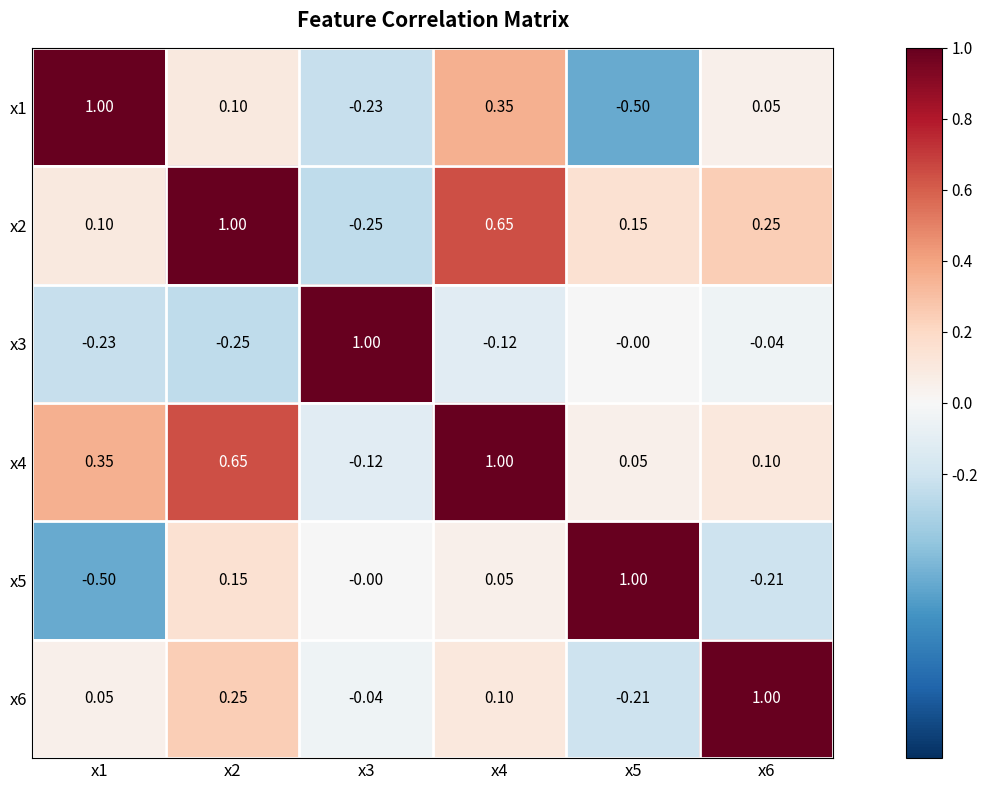

Is the value of x4 at x2 greater than the value of x1 at x6?

Yes